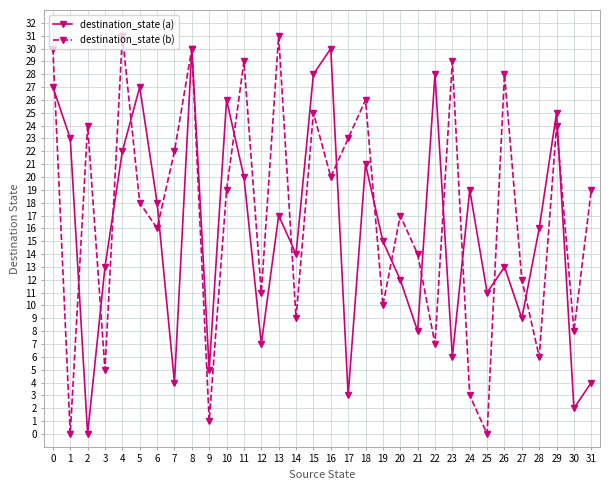

What is the spread (max minus min) of values at 9?

4